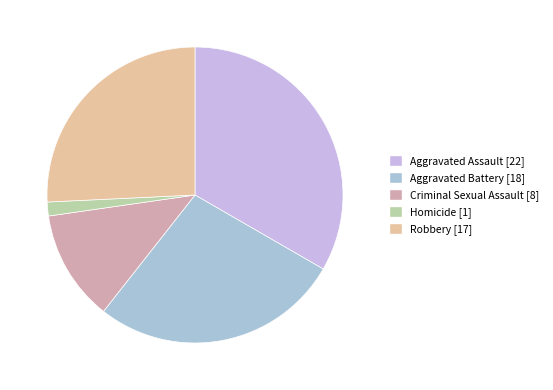

To the nearest percent, what percentage of the pie is Aggravated Battery?

27%